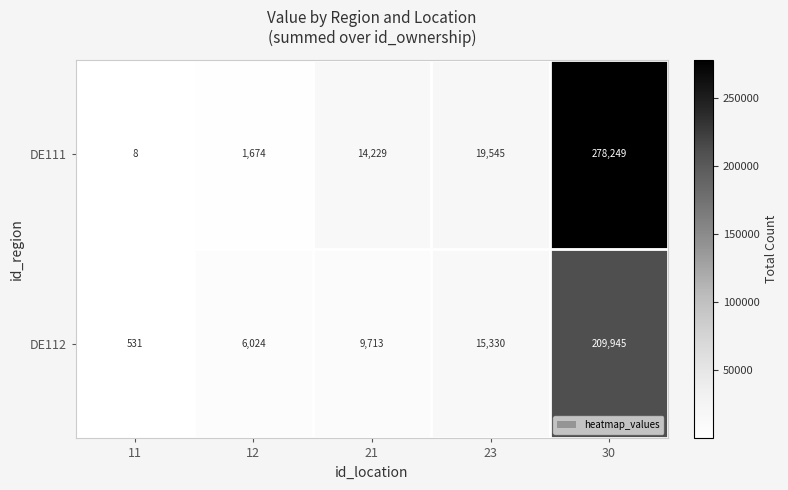

How many values in the DE111 series are below 14229?

2